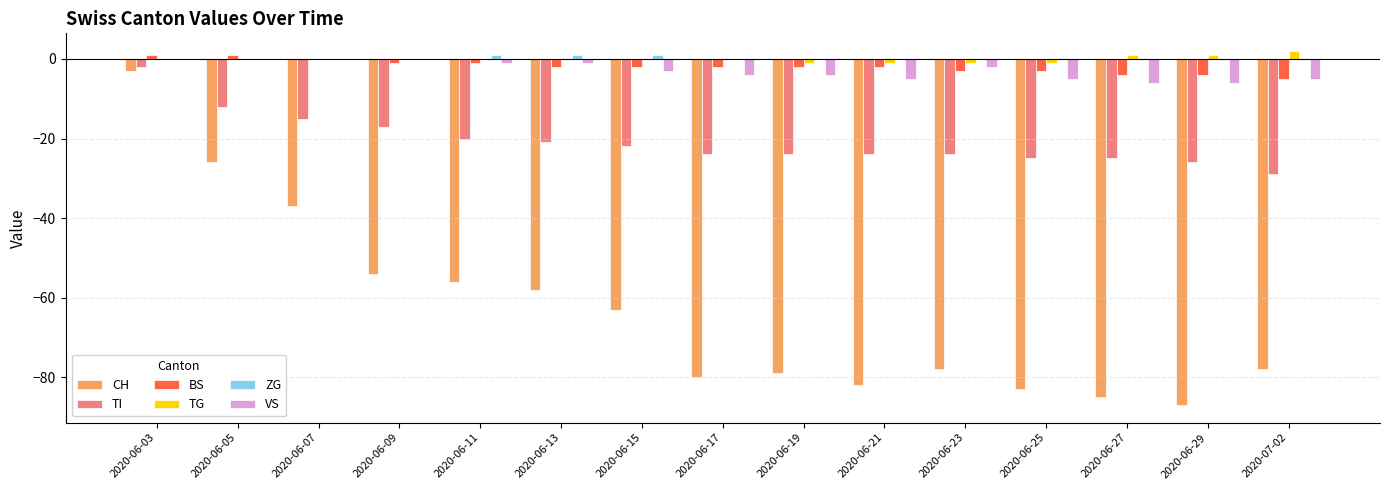

Which series has the largest range (max minus min)?

CH